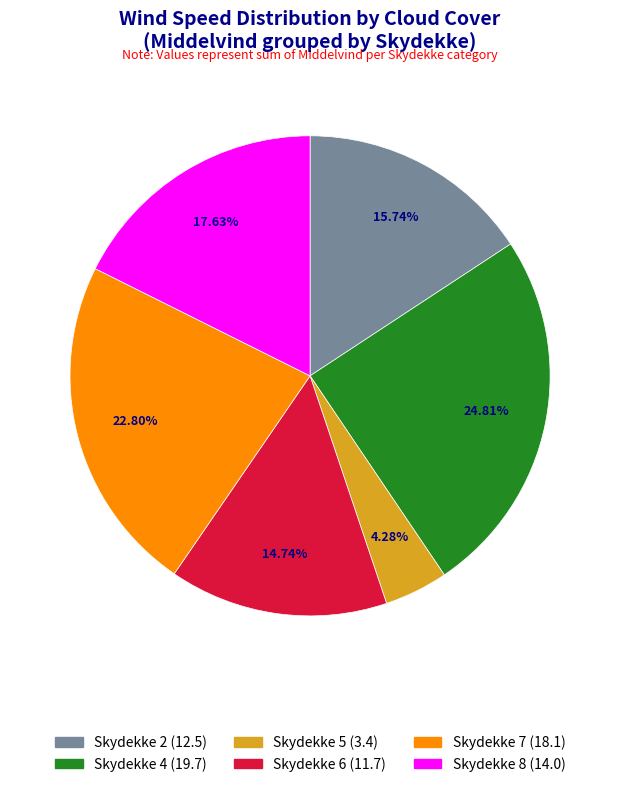

Does any single category account for the majority?

No